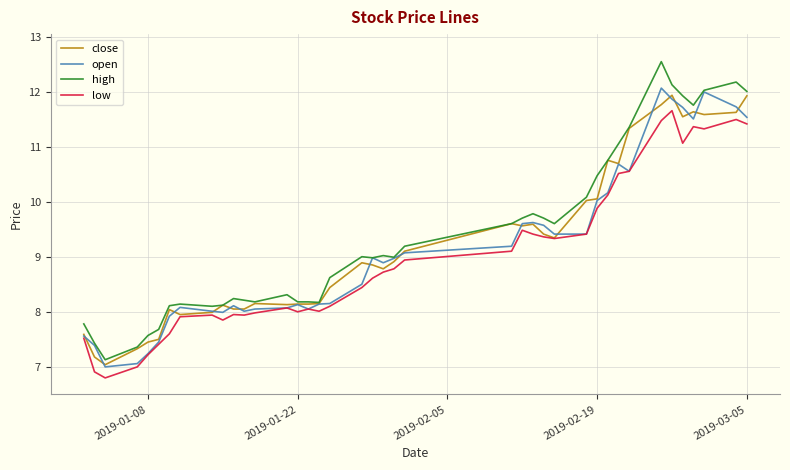

What is the maximum value shown in the chart?

12.6